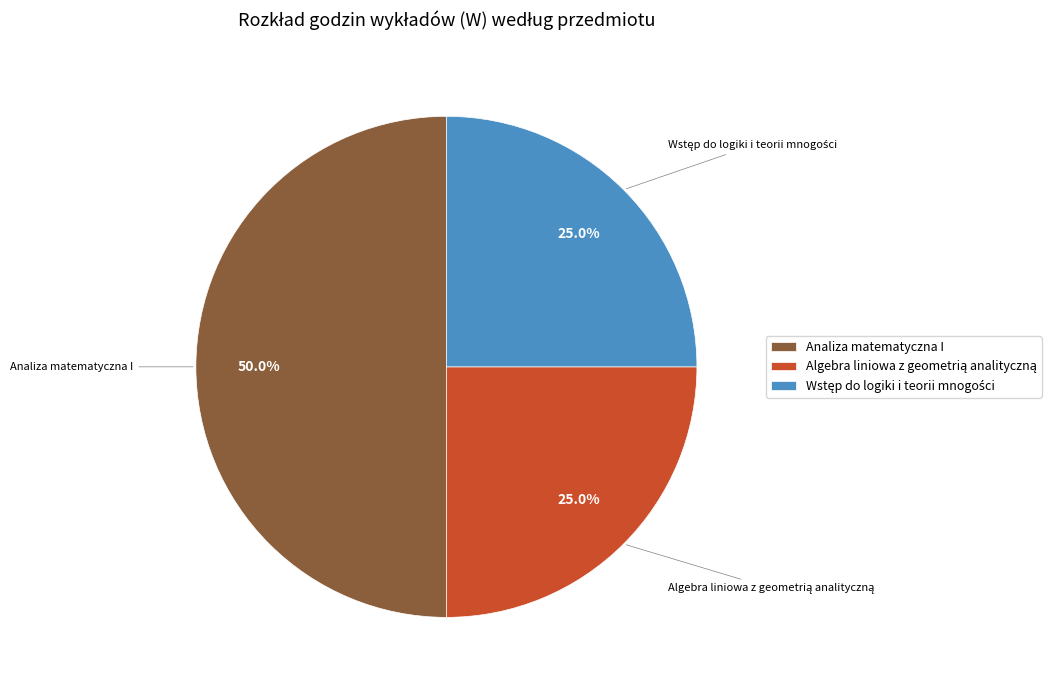

What is the largest slice in the pie chart?

Analiza matematyczna I